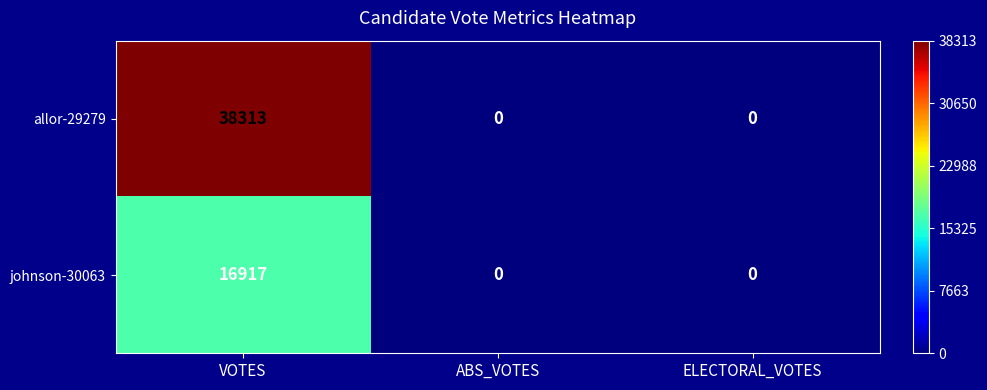

What is the greatest value displayed?

38313